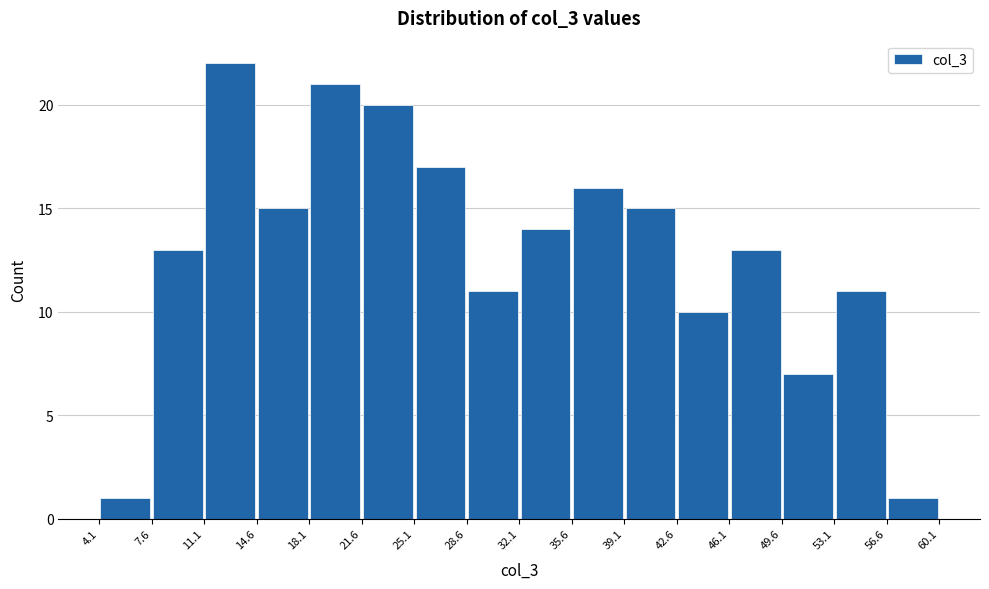

Which range on the x-axis has the tallest bar?

11.1 to 14.6